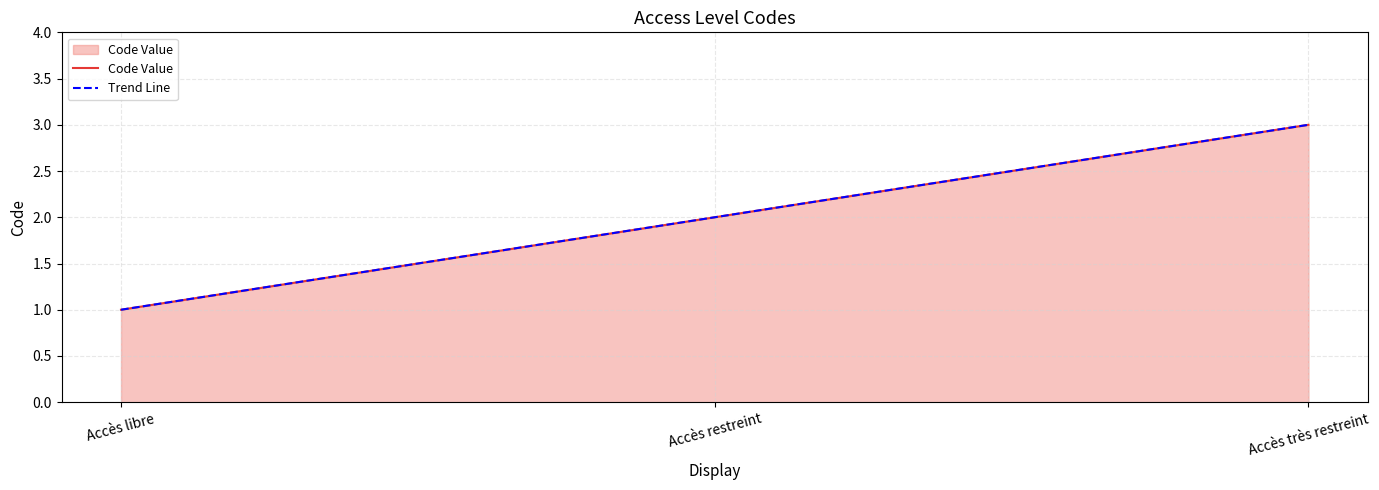

What is the sum of all values?

6